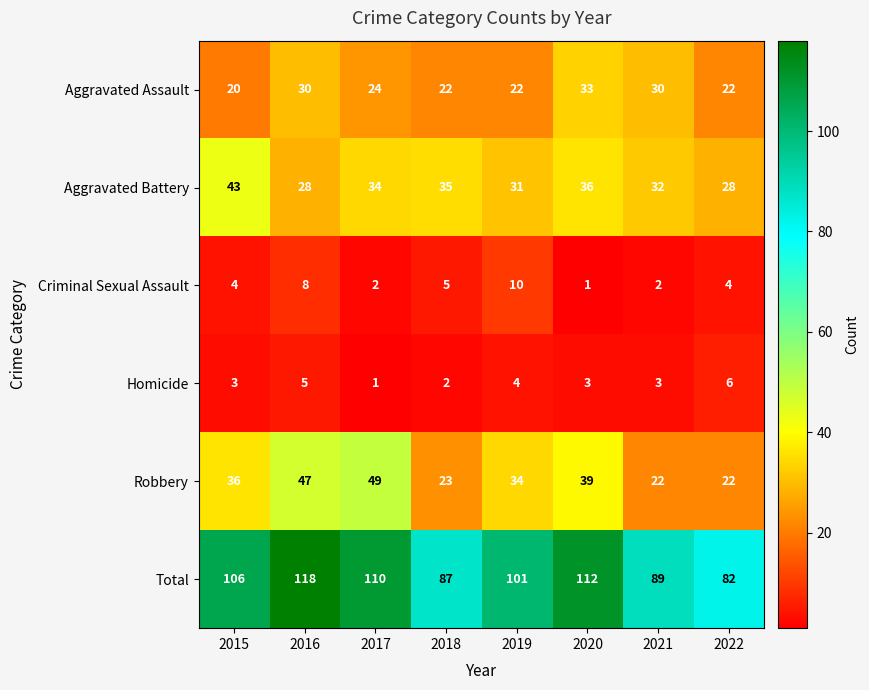

The Aggravated Assault series shows 43 at 2016. True or false?

False